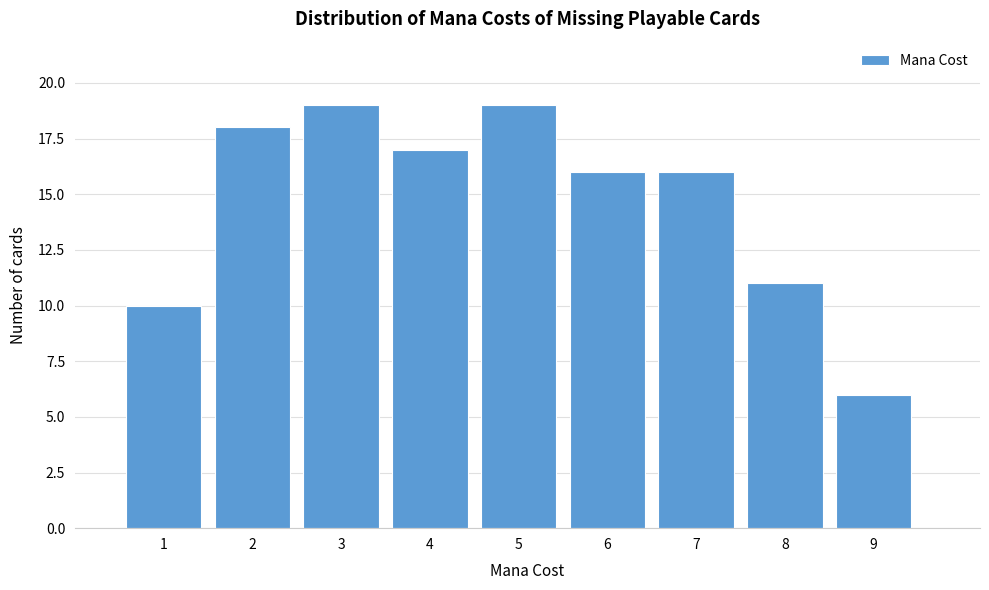

Reading left to right, transcribe this chart: for each bar, give the range it covers on the x-axis and its height. The values are not printed on the chart, so give them approximately, as read against the axis.

0.5 to 1.5: 10
1.5 to 2.5: 18
2.5 to 3.5: 19
3.5 to 4.5: 17
4.5 to 5.5: 19
5.5 to 6.5: 16
6.5 to 7.5: 16
7.5 to 8.5: 11
8.5 to 9.5: 6